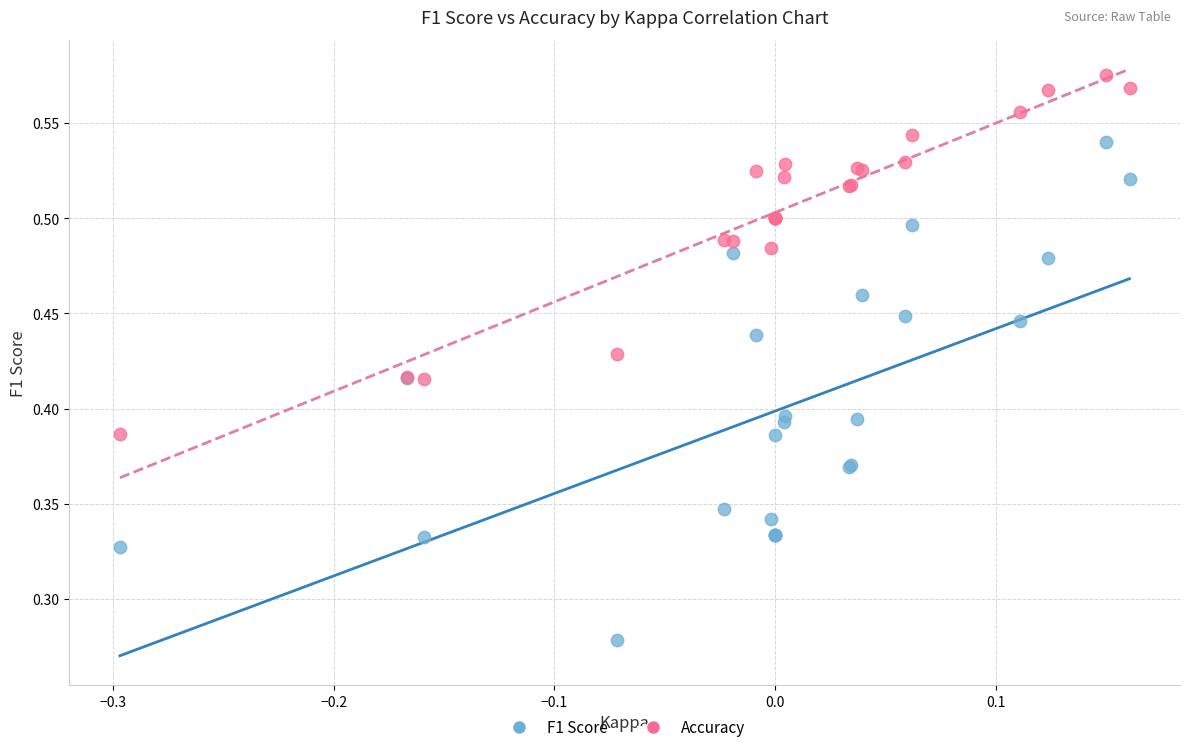

Which series has the widest spread of Y values?

F1 Score